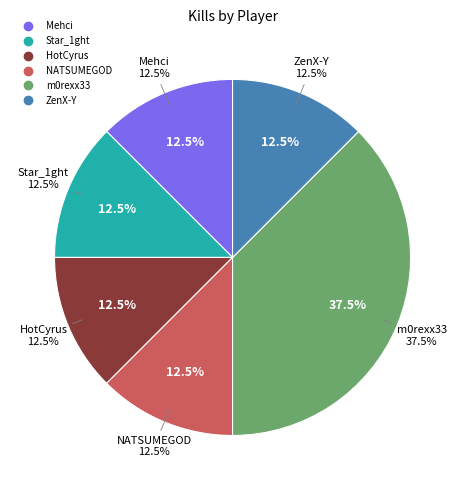

True or false: m0rexx33 accounts for 38% of the total.

True